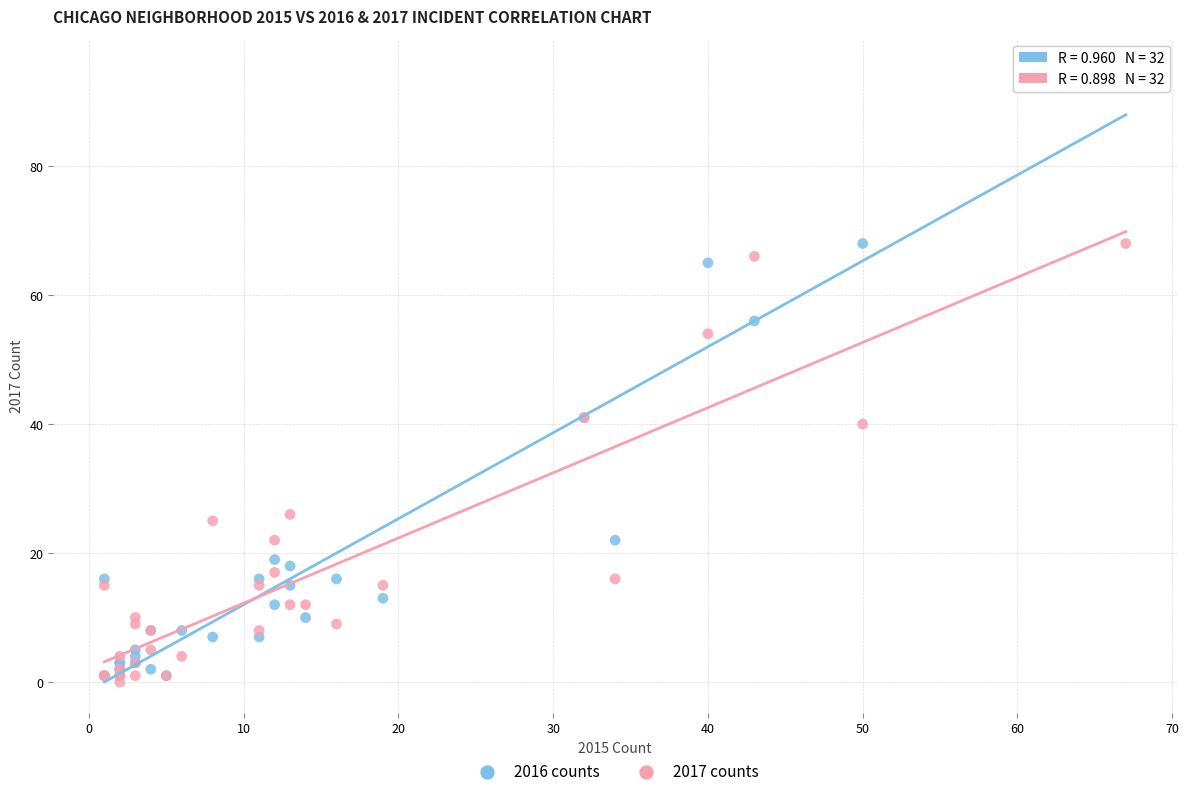

Which series has the largest Y range (max minus min)?

2016 counts